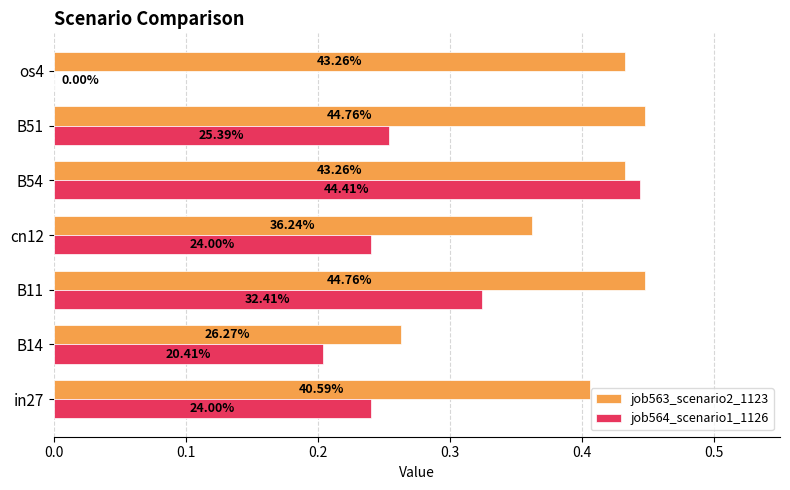

What are all the series names shown in the legend?

job563_scenario2_1123, job564_scenario1_1126